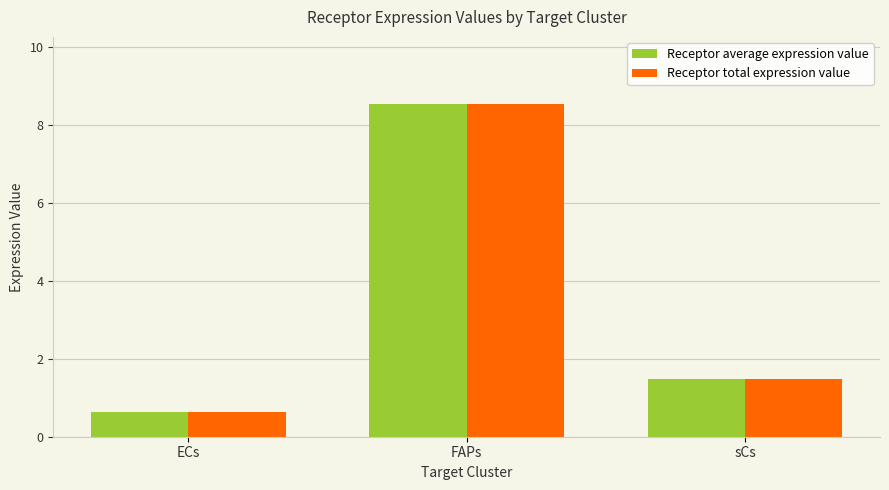

Which category has the lowest value in the Receptor total expression value series?

ECs